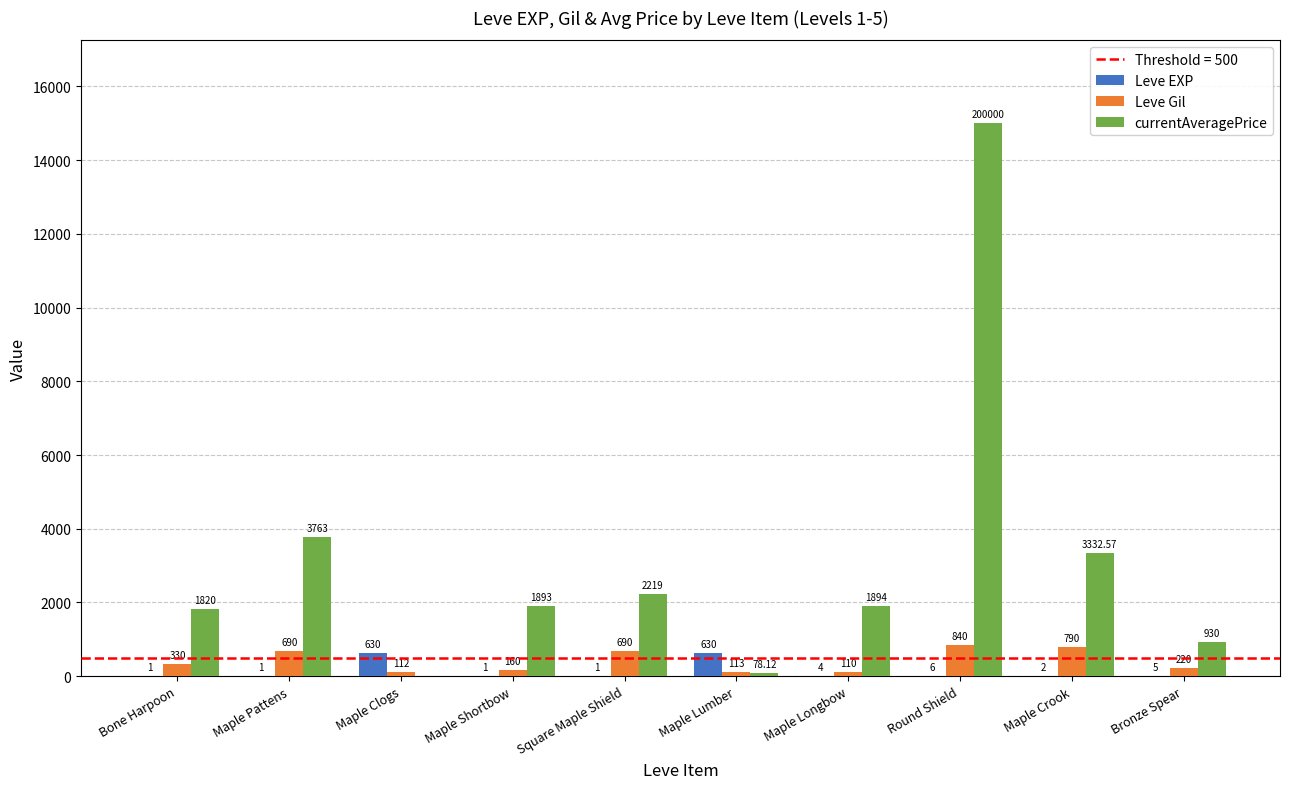

What is the spread (max minus min) of values at Maple Shortbow?

1892.0